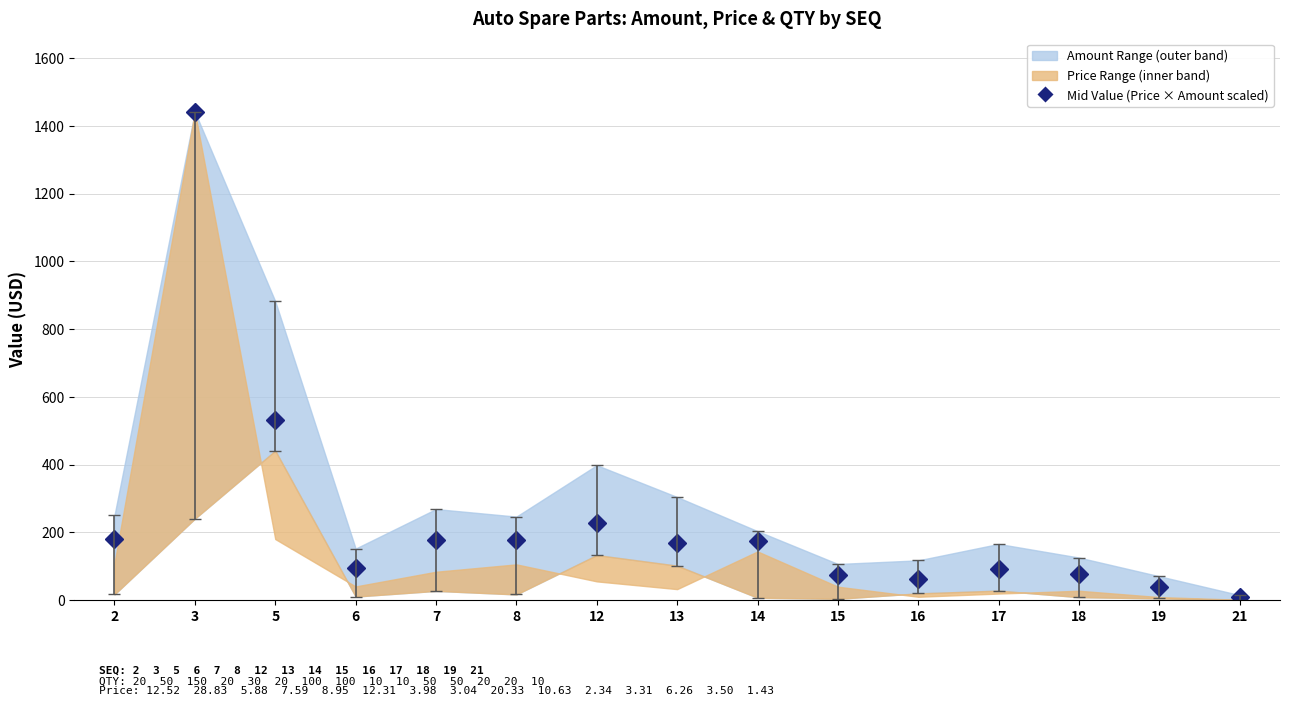

What is the value of the 4th point from the left?

95.9